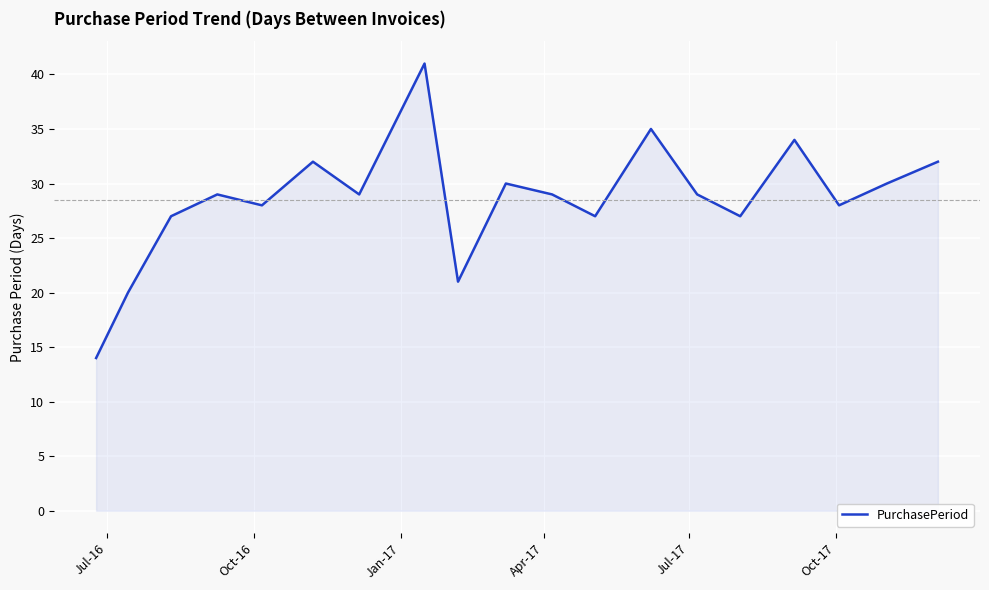

What is the greatest value displayed?

41